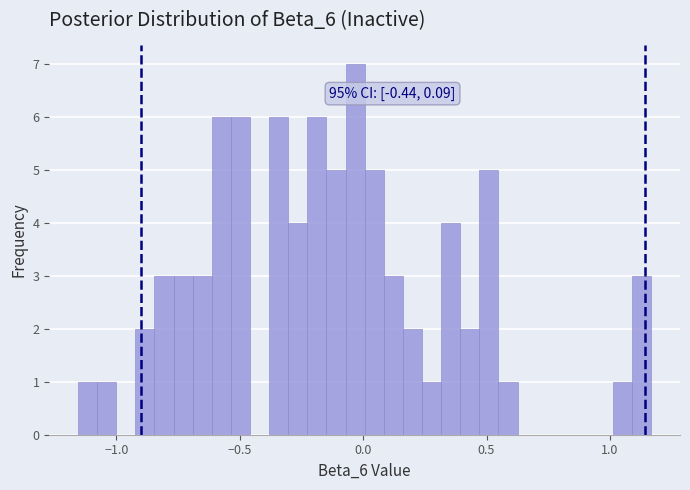

Around what value on the x-axis is the tallest bar? Give the approximate position of its centre, as read against the axis.

-0.05